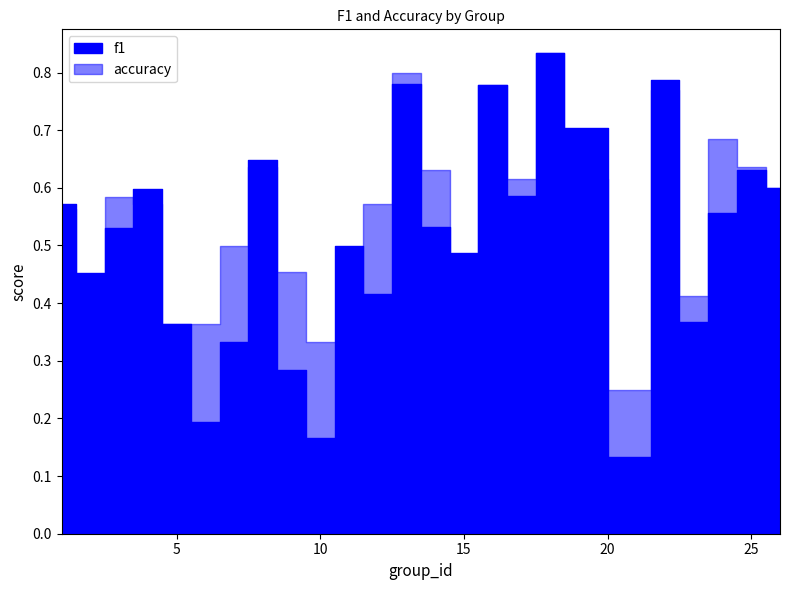

At which label is f1 closest to 0?

21